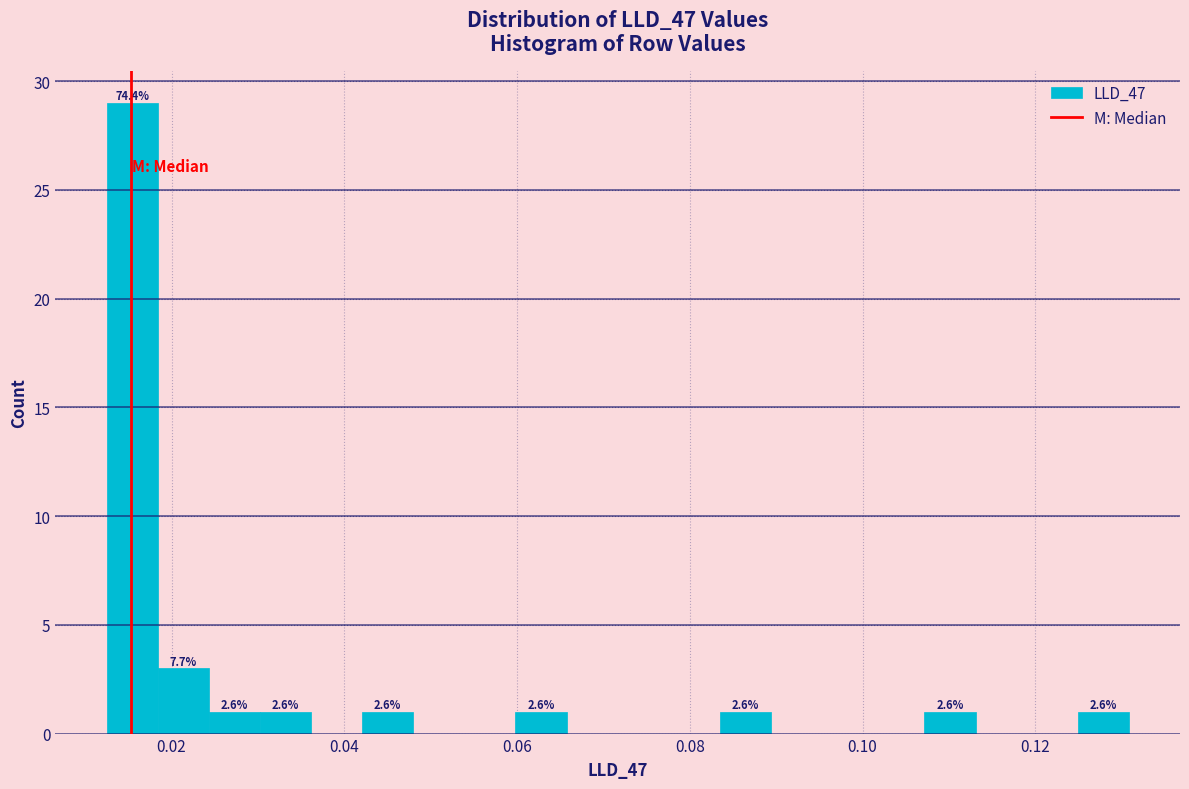

Around what value on the x-axis is the tallest bar? Give the approximate position of its centre, as read against the axis.

0.016